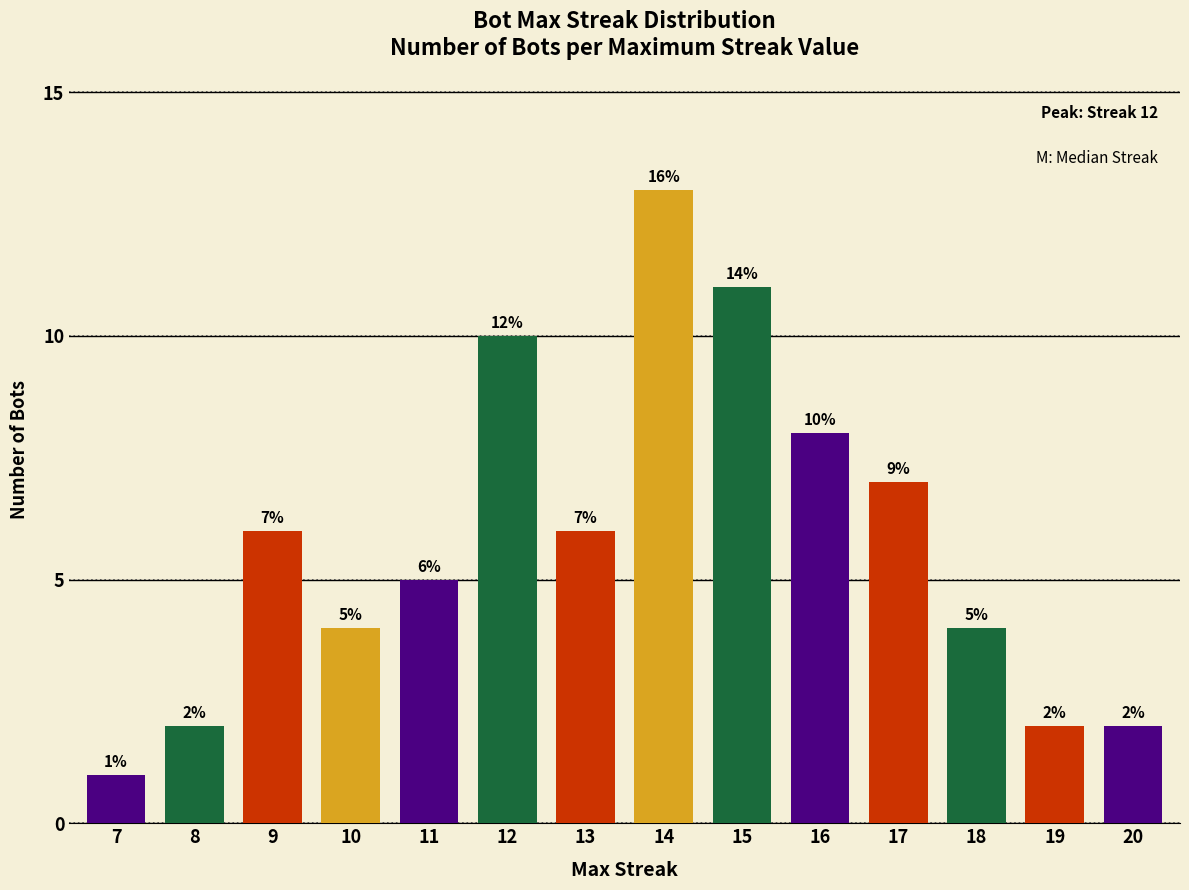

Approximately how many times larger is the value at 13 compared to 19?

3.0